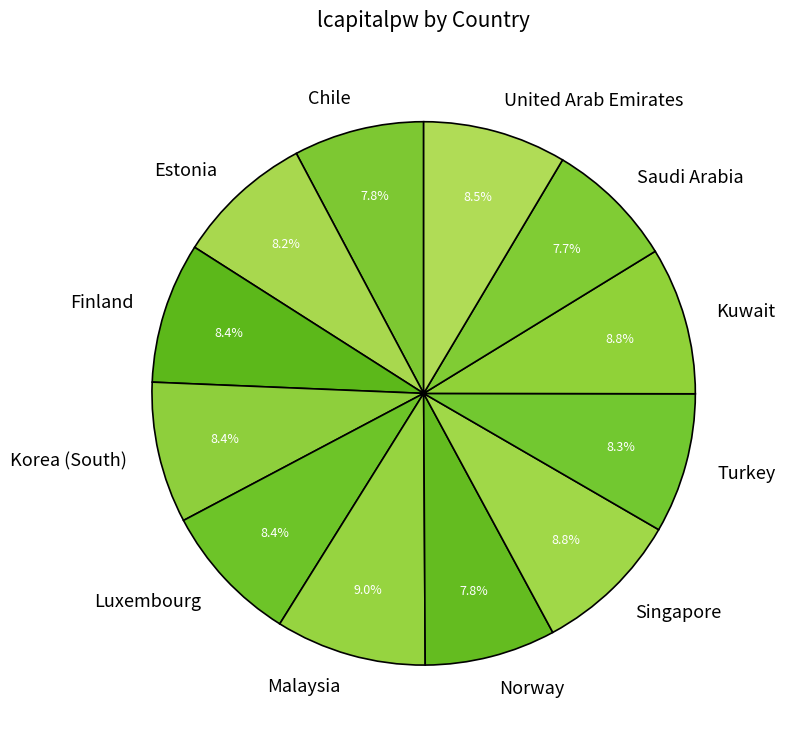

Is it true that Malaysia is 15% of the pie?

False